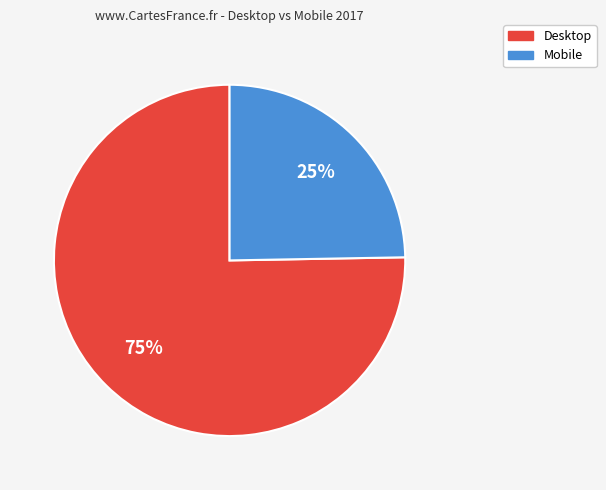

The Desktop slice represents 81% of the pie. True or false?

False